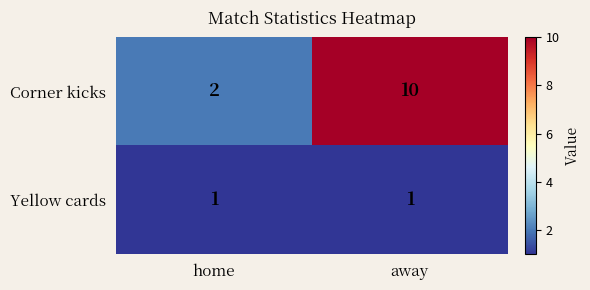

Reading left to right, what are all the values shown in this chart?

Corner kicks: 2	10
Yellow cards: 1	1